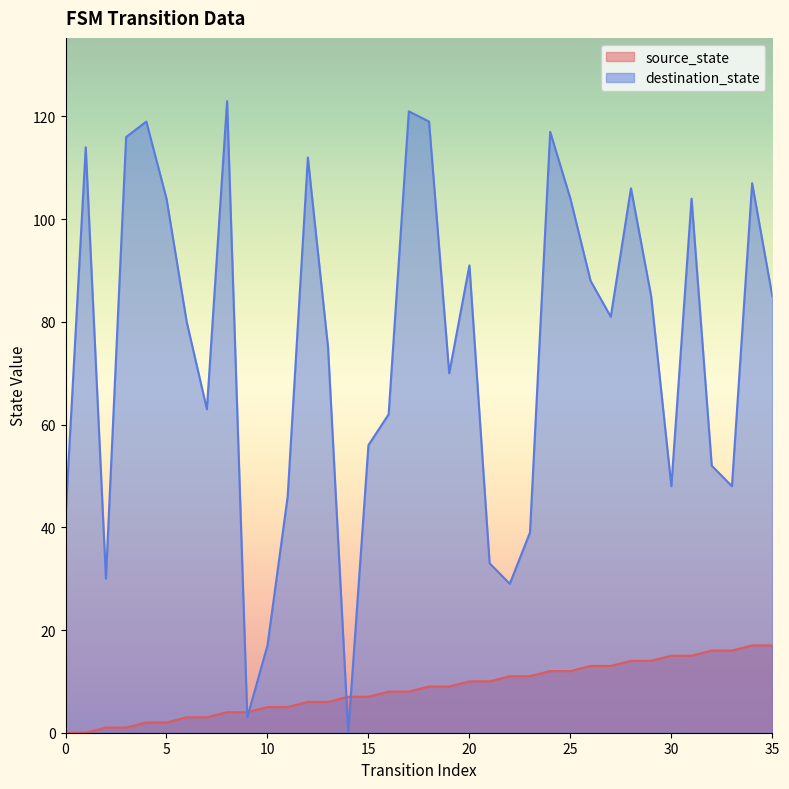

Rank the series at 6 from highest to lowest value.

destination_state, source_state